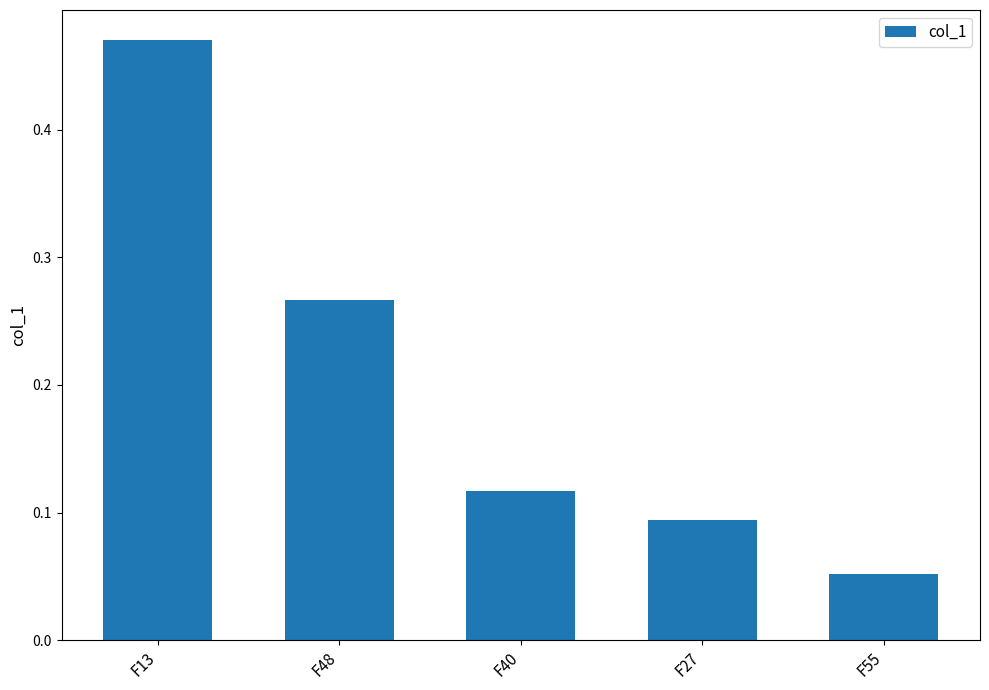

What is the label of the 1st bar from the right?

F55